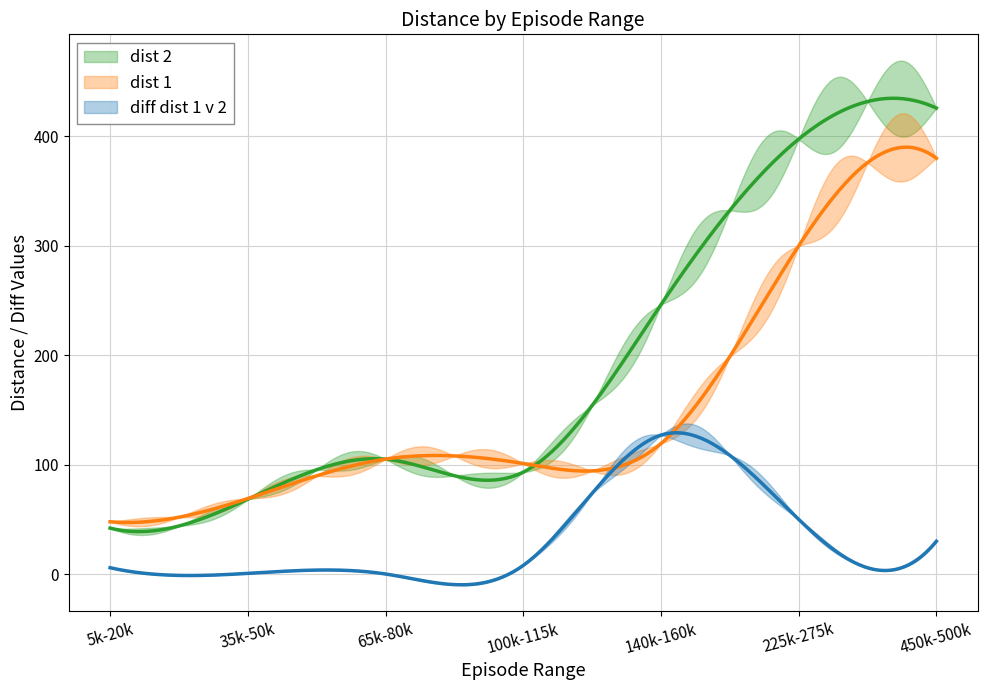

What is the label of the 5th point from the right?

65k-80k